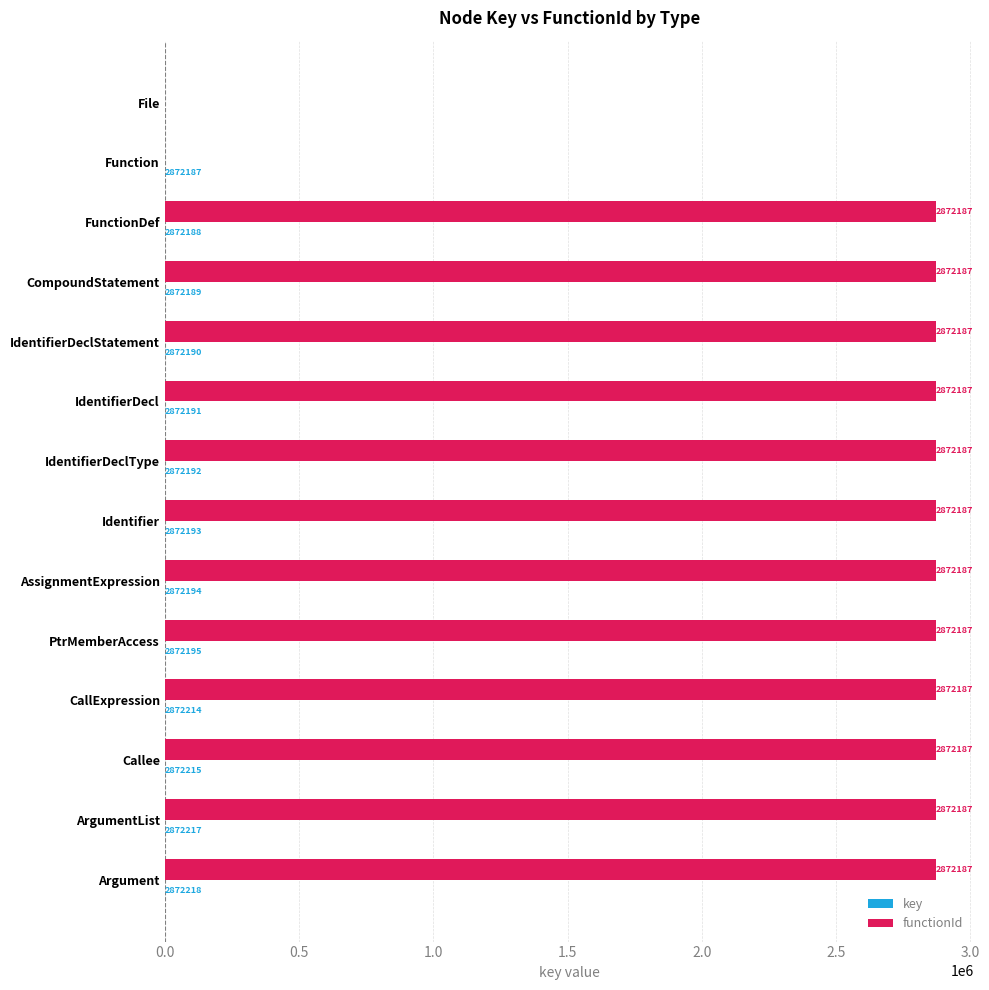

What value does the functionId series have at PtrMemberAccess, to the nearest 100?

2872200